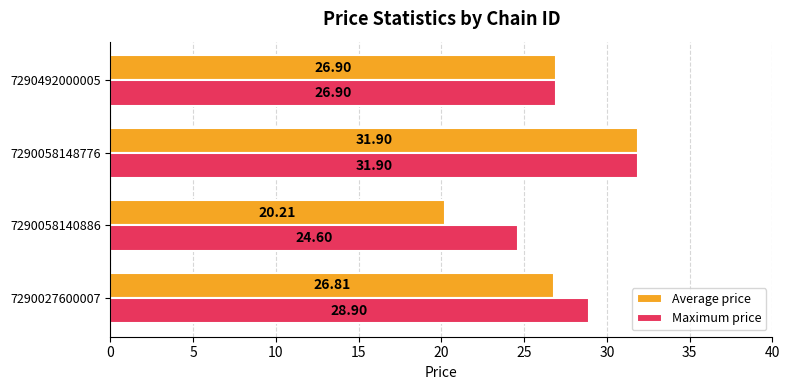

What is the total value across all series at 7290492000005?

53.8